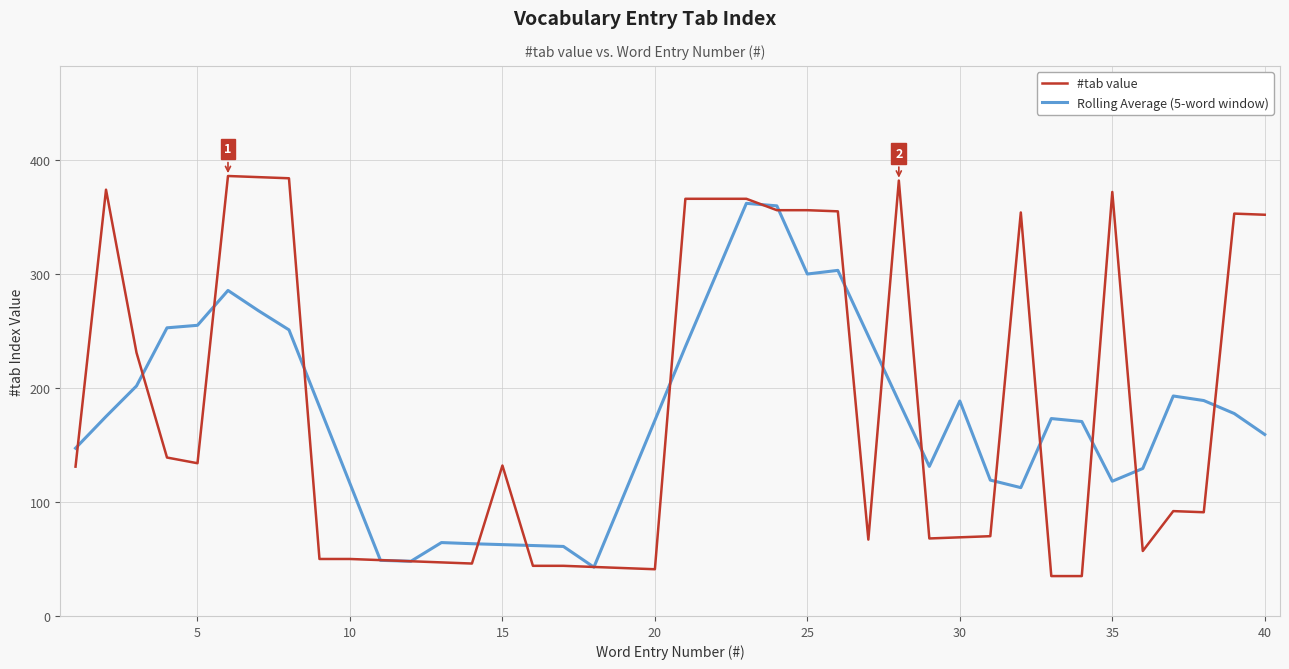

Which series has the widest spread of values?

#tab value